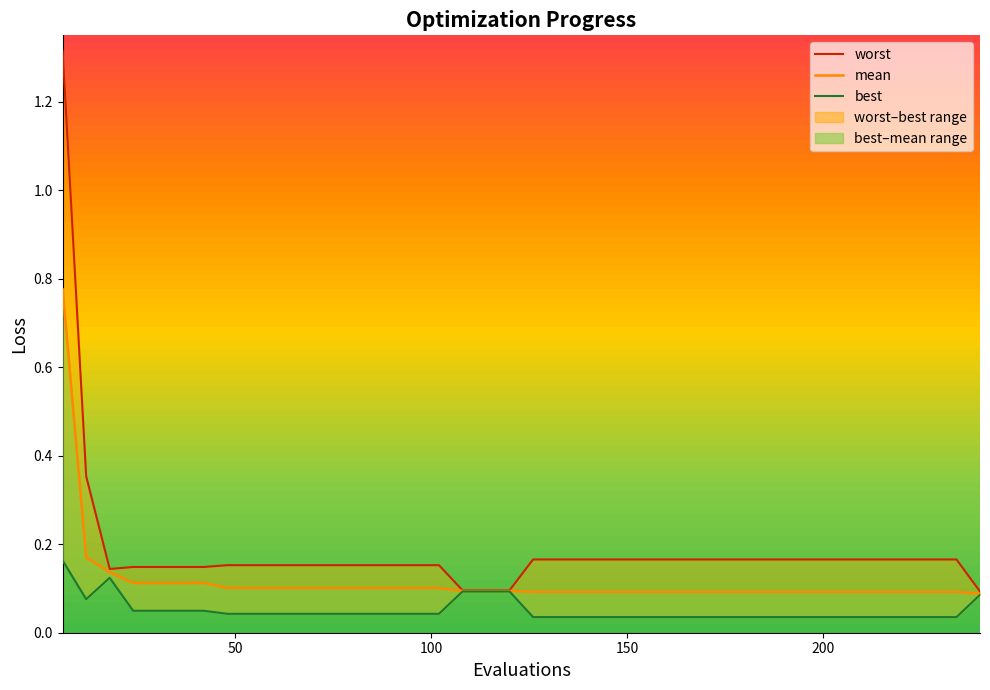

What is the average value of the worst series?

0.2